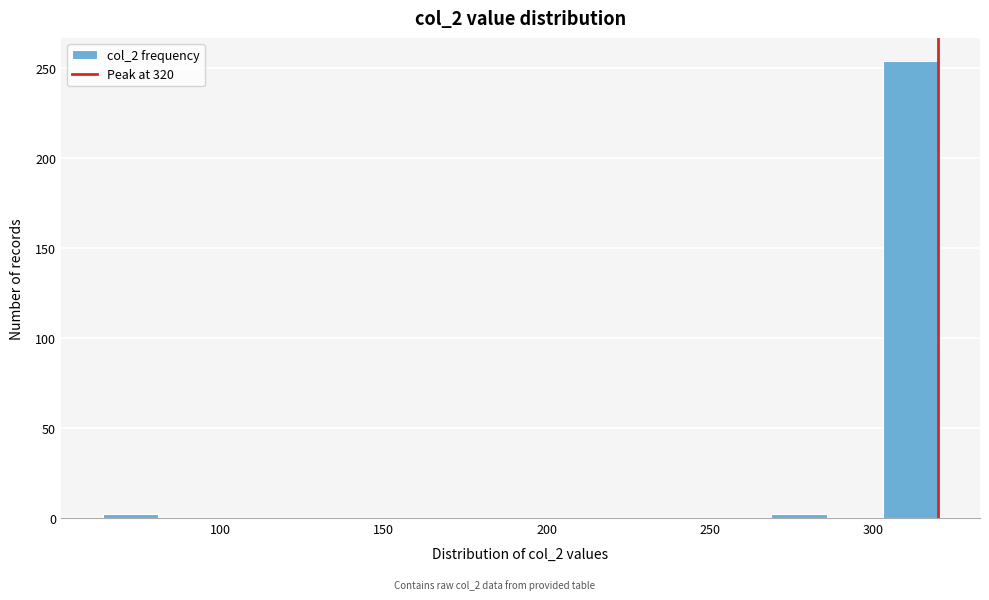

Around what value on the x-axis is the tallest bar? Give the approximate position of its centre, as read against the axis.

310